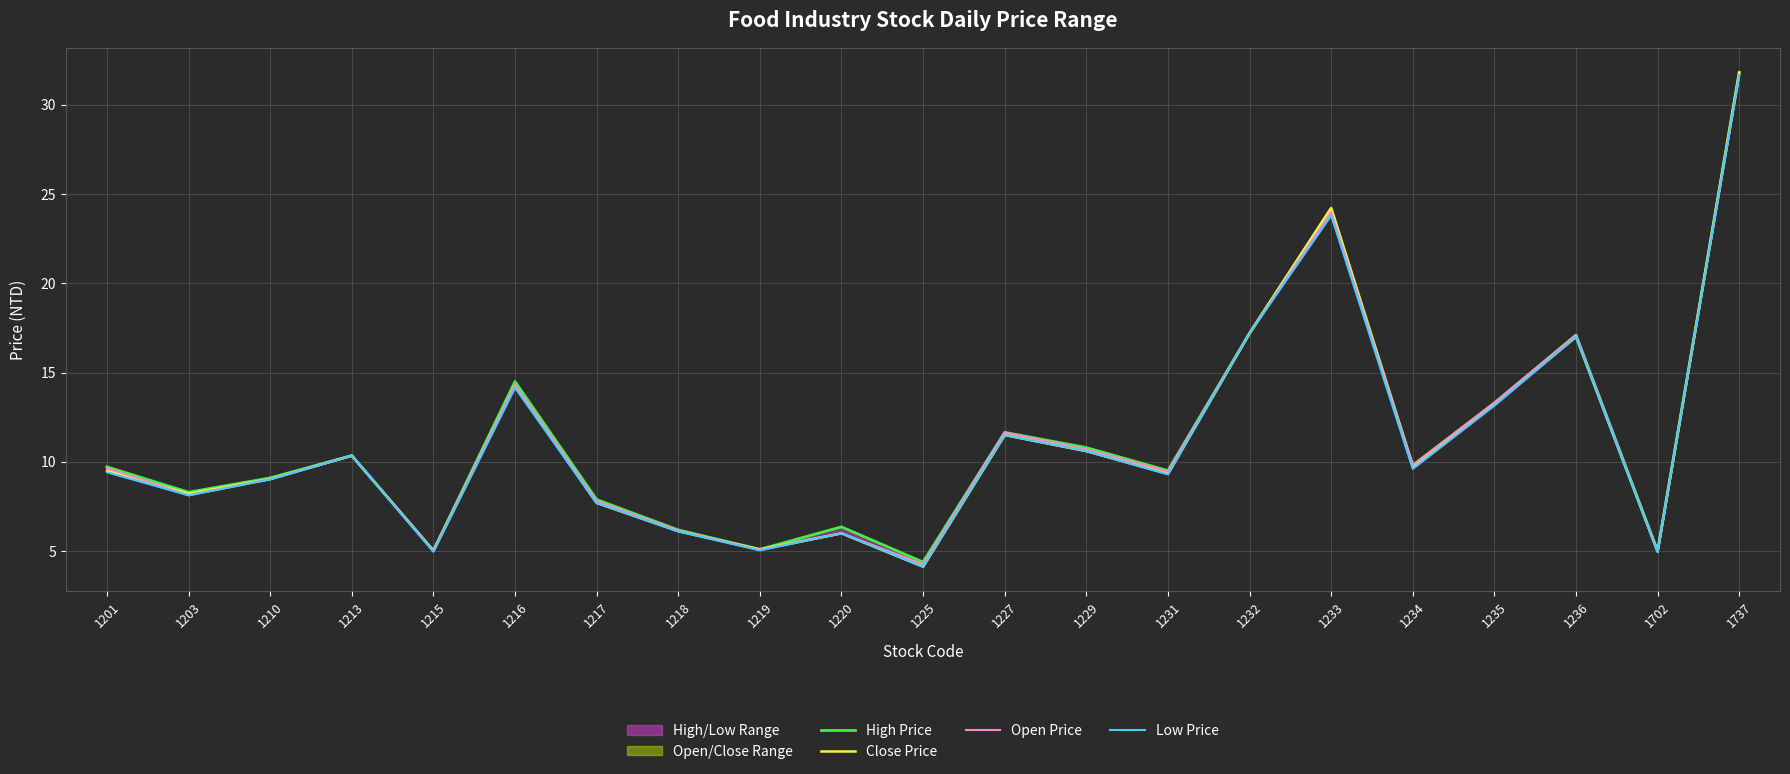

In Open Price, how many points are higher than both neighbors (excluding endpoints)?

6